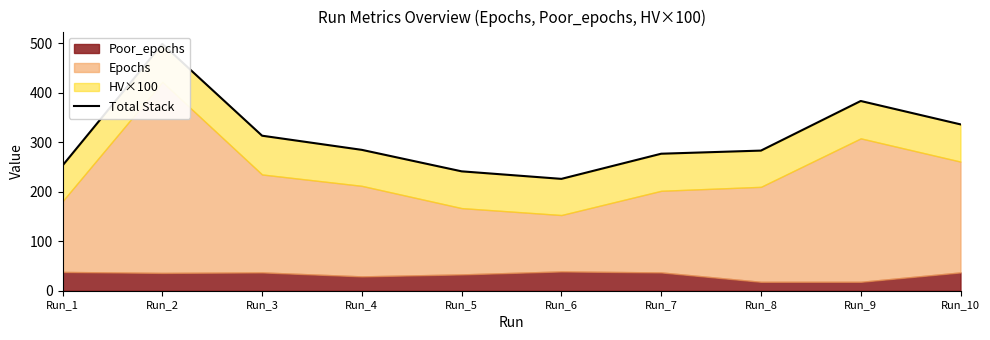

List the labels in order of value, largest first.

Run_2, Run_9, Run_10, Run_3, Run_4, Run_8, Run_7, Run_1, Run_5, Run_6